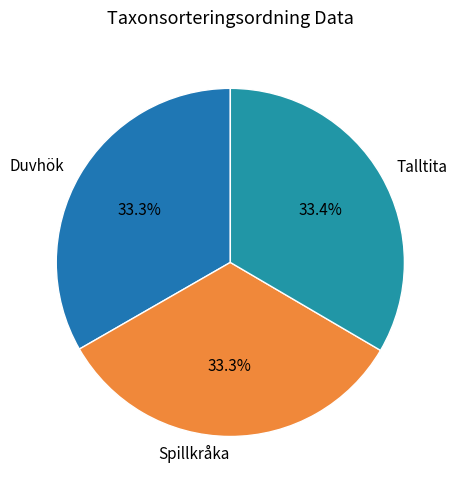

True or false: Talltita accounts for 33% of the total.

True